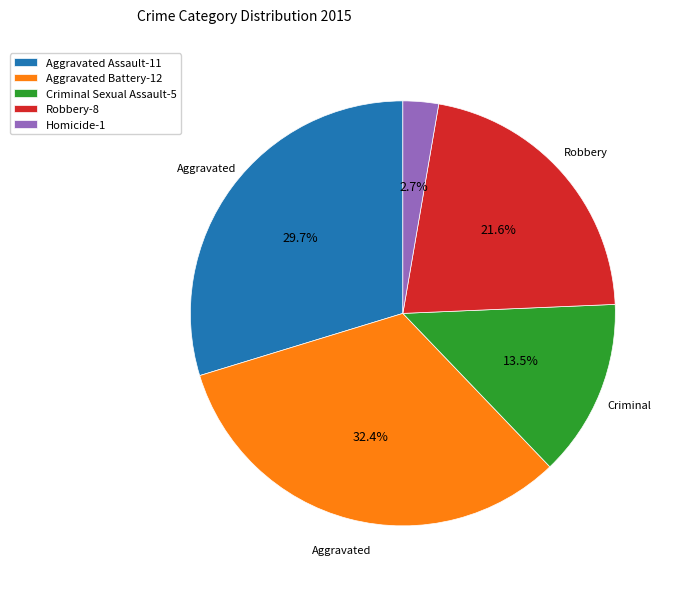

To the nearest percent, what is the combined percentage of Robbery and Criminal Sexual Assault?

35%